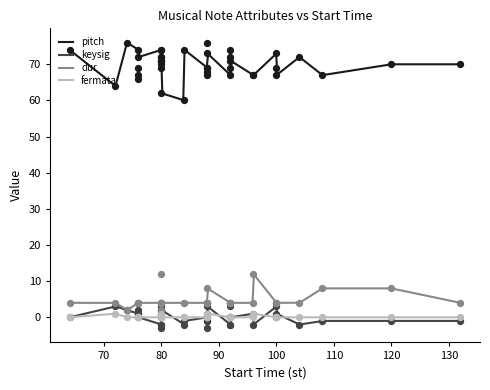

Which series reaches the maximum Y coordinate?

pitch